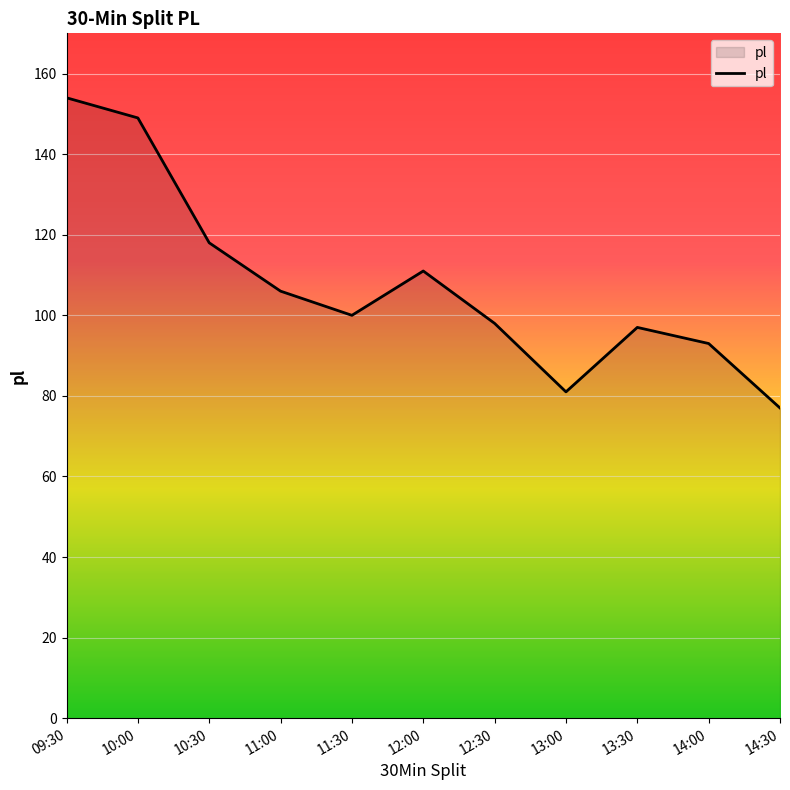

Between 14:30 and 11:00, which is larger?

11:00